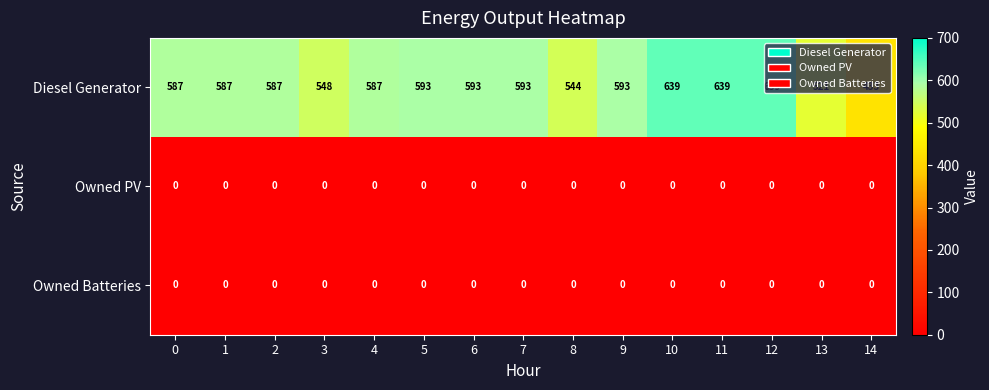

Which series has the largest total across all categories?

Diesel Generator